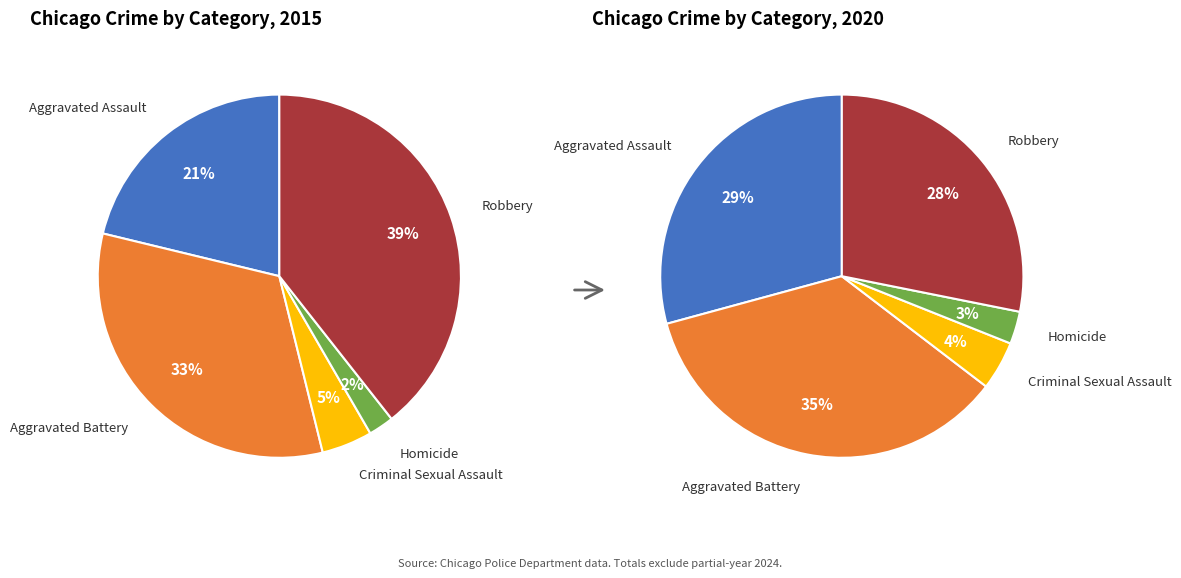

At Homicide, list the series in order from largest to smallest.

values_2020, values_2015